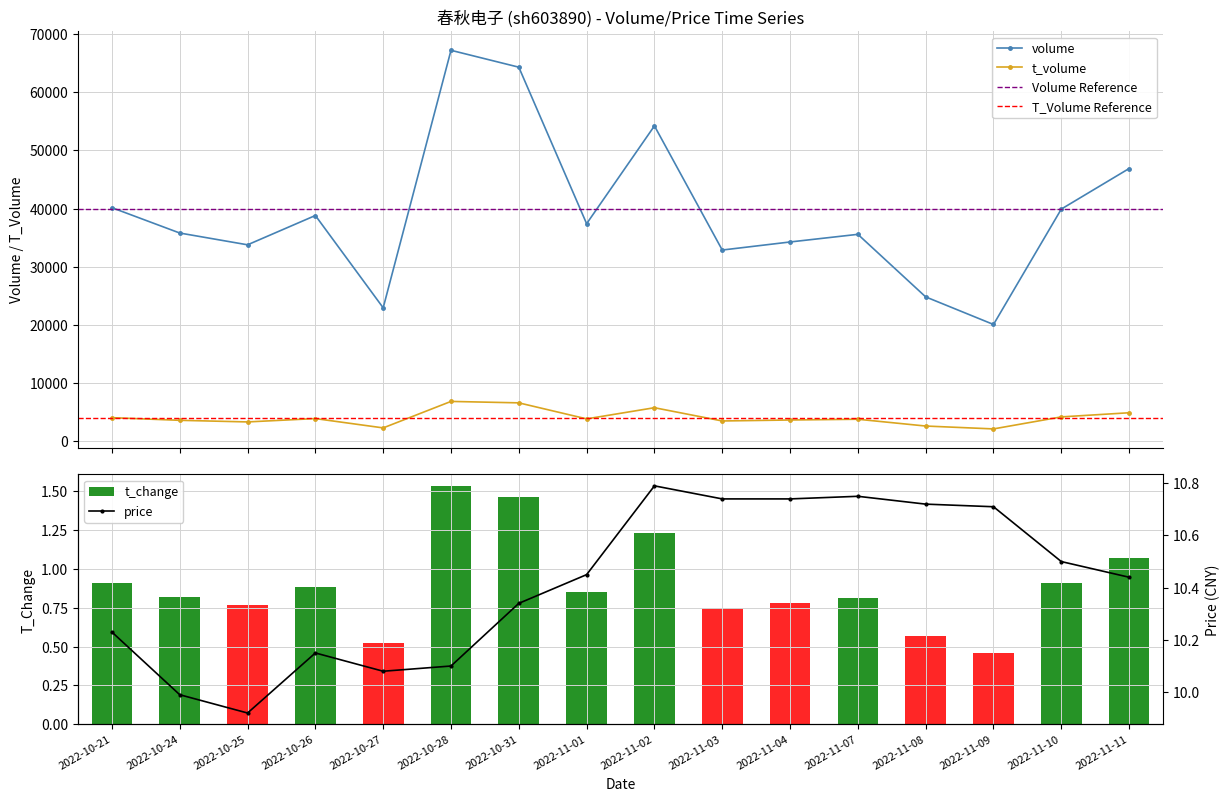

Reading left to right, what are all the values shown in this chart?

volume: 2022-10-21=40158.0	2022-10-24=35805.0	2022-10-25=33781.0	2022-10-26=38815.0	2022-10-27=22958.0	2022-10-28=67193.0	2022-10-31=64293.0	2022-11-01=37408.0	2022-11-02=54210.0	2022-11-03=32883.0	2022-11-04=34268.0	2022-11-07=35581.0	2022-11-08=24834.0	2022-11-09=20094.0	2022-11-10=39920.0	2022-11-11=46887.0
t_volume: 2022-10-21=4087.0	2022-10-24=3634.0	2022-10-25=3357.0	2022-10-26=3932.0	2022-10-27=2330.0	2022-10-28=6880.0	2022-10-31=6633.0	2022-11-01=3881.0	2022-11-02=5798.0	2022-11-03=3521.0	2022-11-04=3688.0	2022-11-07=3817.0	2022-11-08=2650.0	2022-11-09=2157.0	2022-11-10=4221.0	2022-11-11=4932.0
price: 2022-10-21=10.2	2022-10-24=10.0	2022-10-25=9.9	2022-10-26=10.2	2022-10-27=10.1	2022-10-28=10.1	2022-10-31=10.3	2022-11-01=10.4	2022-11-02=10.8	2022-11-03=10.7	2022-11-04=10.7	2022-11-07=10.8	2022-11-08=10.7	2022-11-09=10.7	2022-11-10=10.5	2022-11-11=10.4
t_change: 2022-10-21=0.9	2022-10-24=0.8	2022-10-25=0.8	2022-10-26=0.9	2022-10-27=0.5	2022-10-28=1.5	2022-10-31=1.5	2022-11-01=0.8	2022-11-02=1.2	2022-11-03=0.8	2022-11-04=0.8	2022-11-07=0.8	2022-11-08=0.6	2022-11-09=0.5	2022-11-10=0.9	2022-11-11=1.1